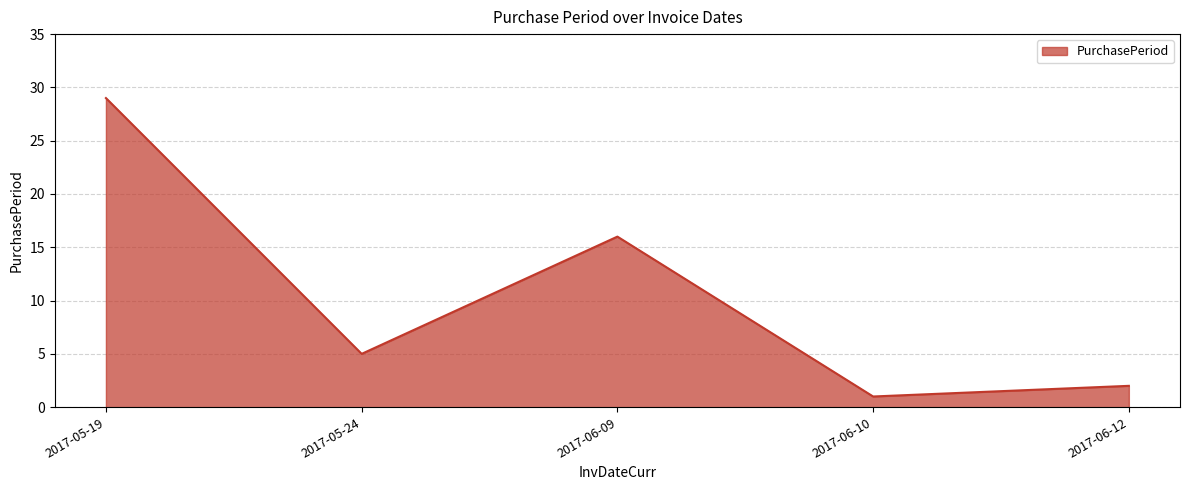

Which has a higher value, 2017-06-09 or 2017-05-19?

2017-05-19